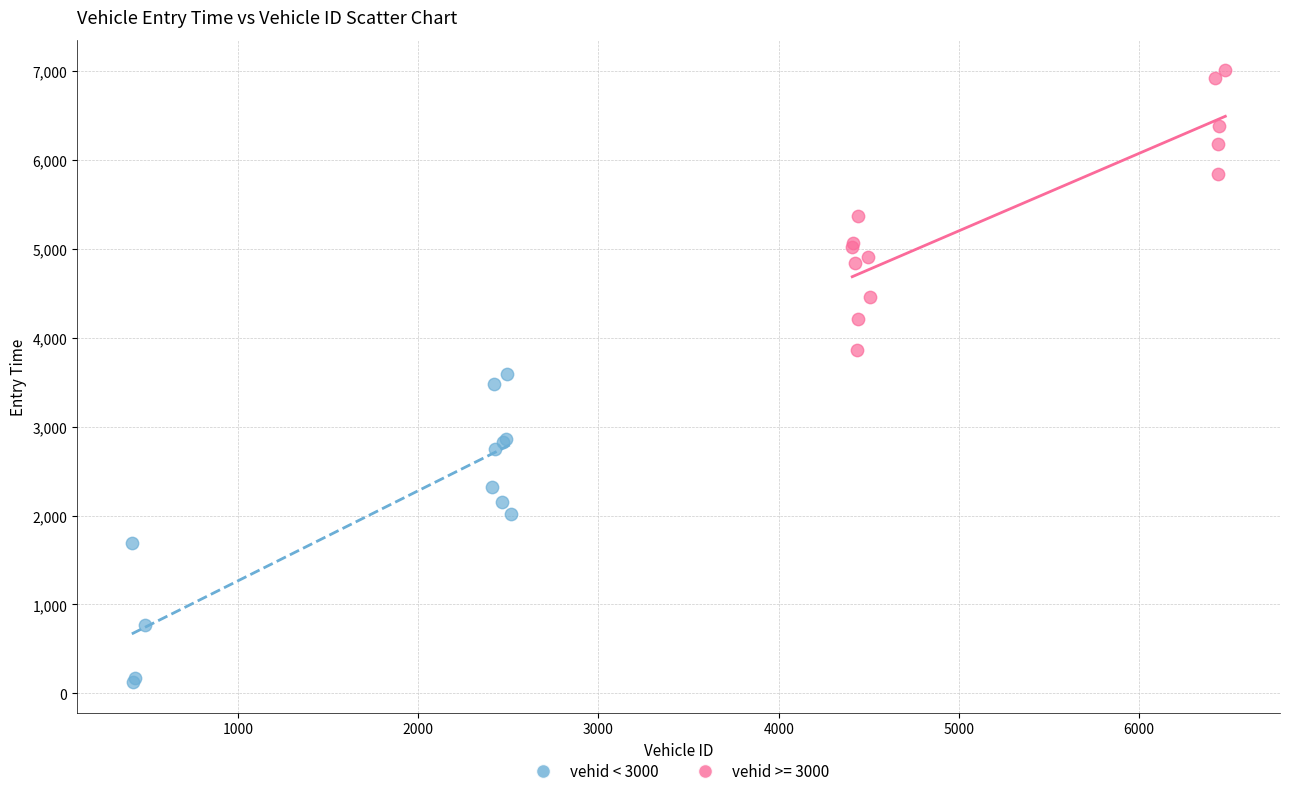

Which series has the widest spread of Y values?

vehid < 3000